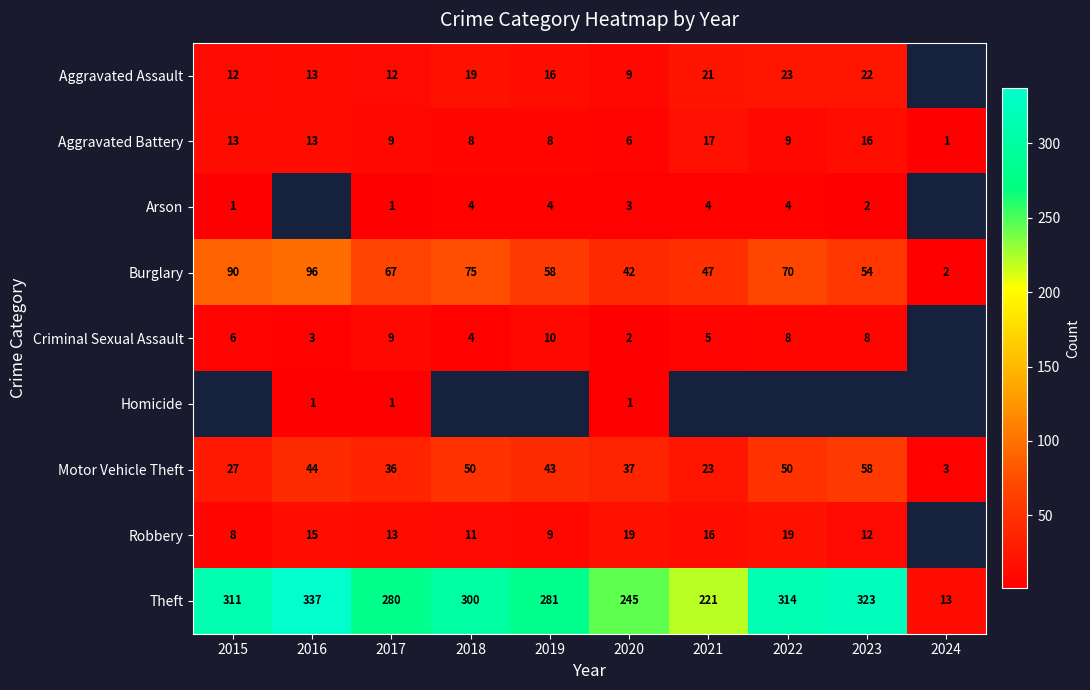

True or false: Aggravated Battery has a value of 8 at 2019.

True